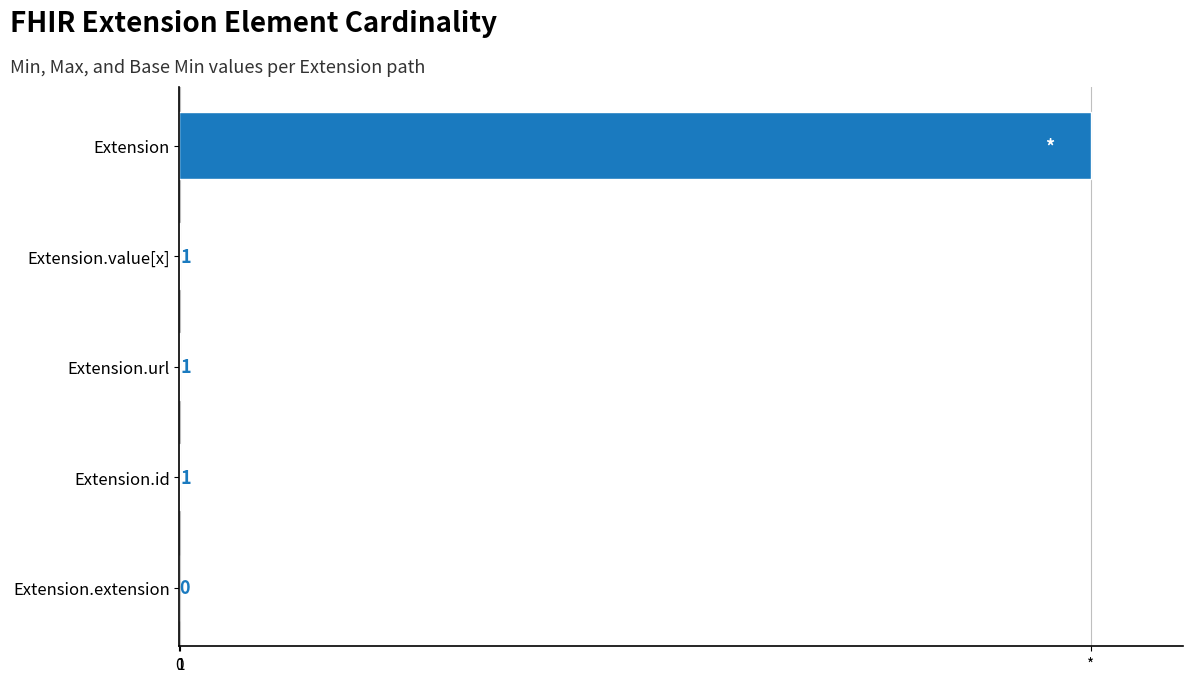

Are the bars horizontal?

Yes